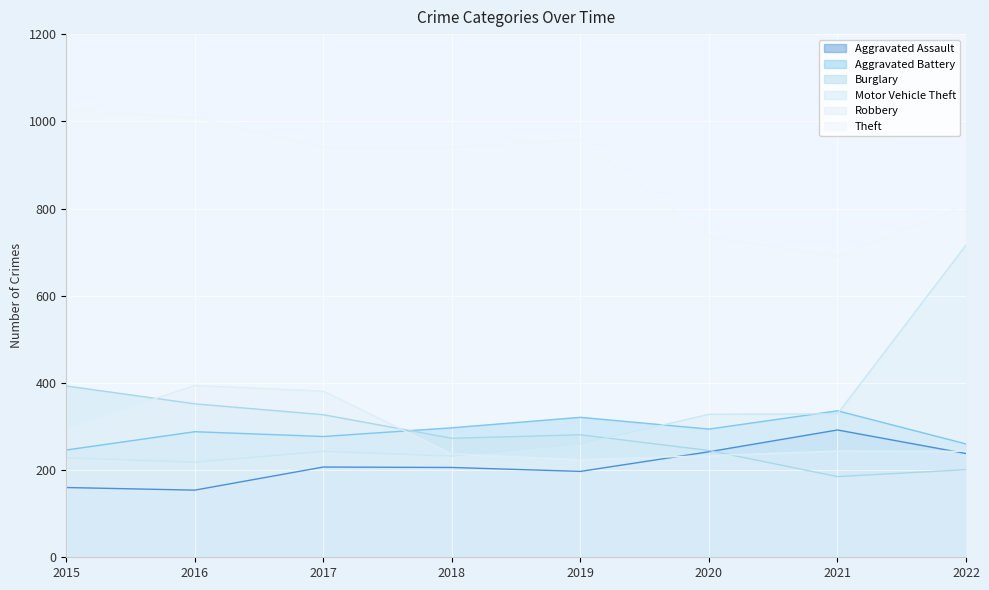

Is it true that Motor Vehicle Theft equals 218 at 2016?

True